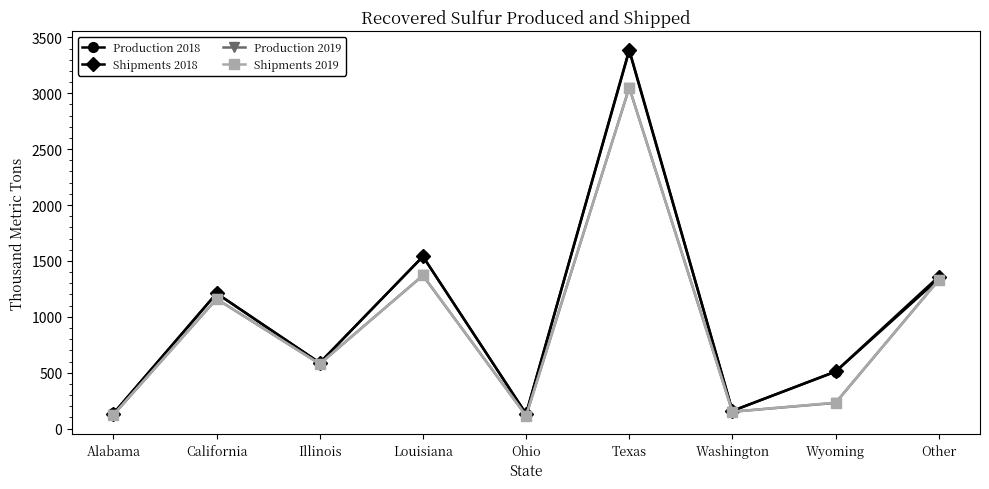

What is the spread (max minus min) of values at Other?

30